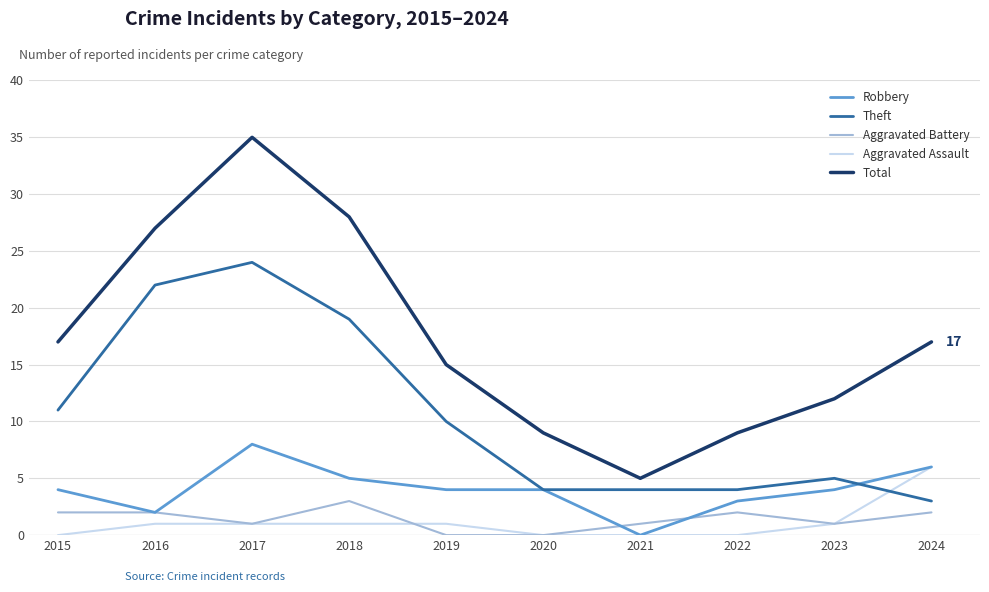

What are all the series names shown in the legend?

Robbery, Theft, Aggravated Battery, Aggravated Assault, Total